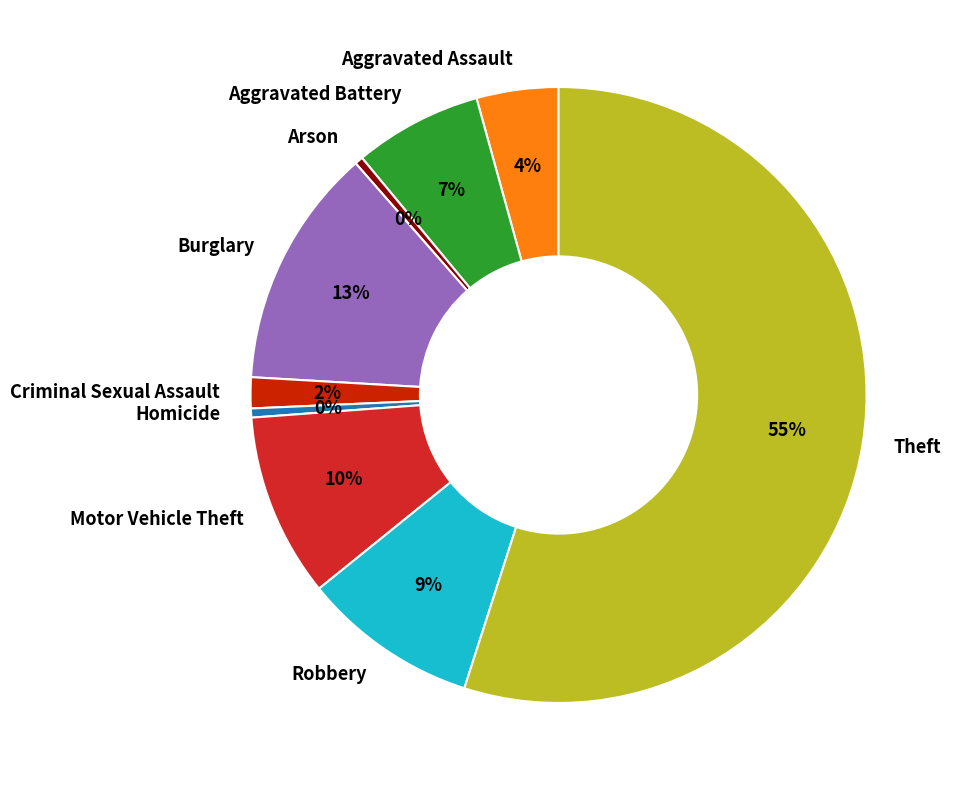

Which slice is the largest?

Theft